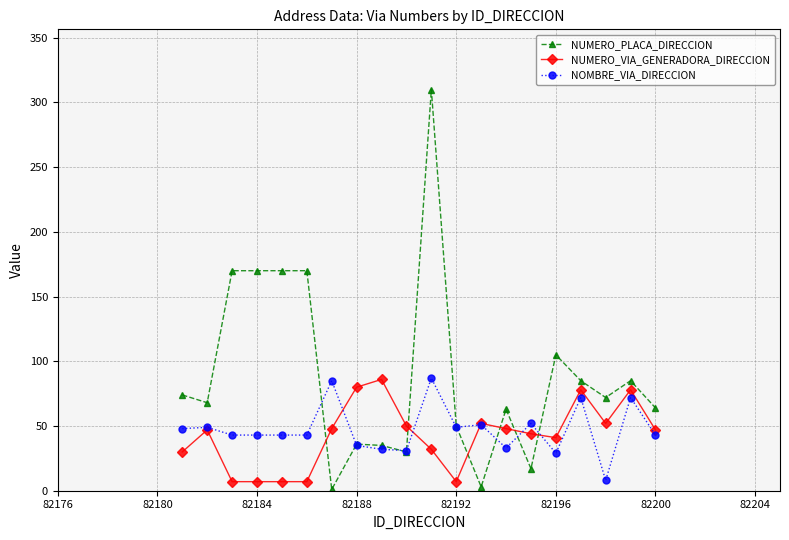

Which series has the largest total across all categories?

NUMERO_PLACA_DIRECCION